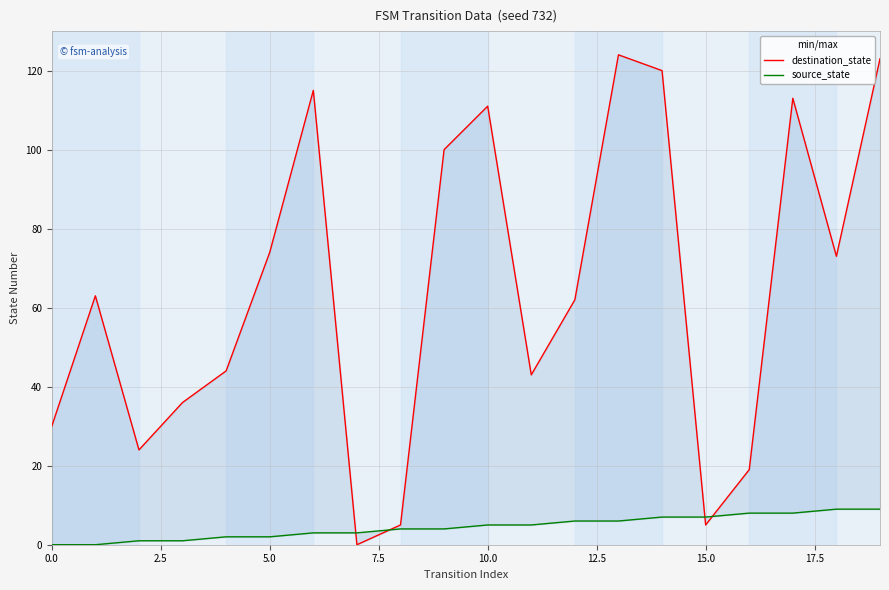

How many distinct data groups are displayed?

2